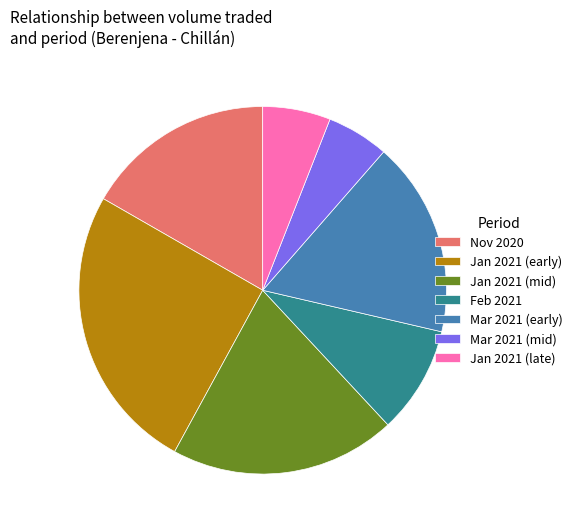

Is there any slice that represents more than half of the pie?

No